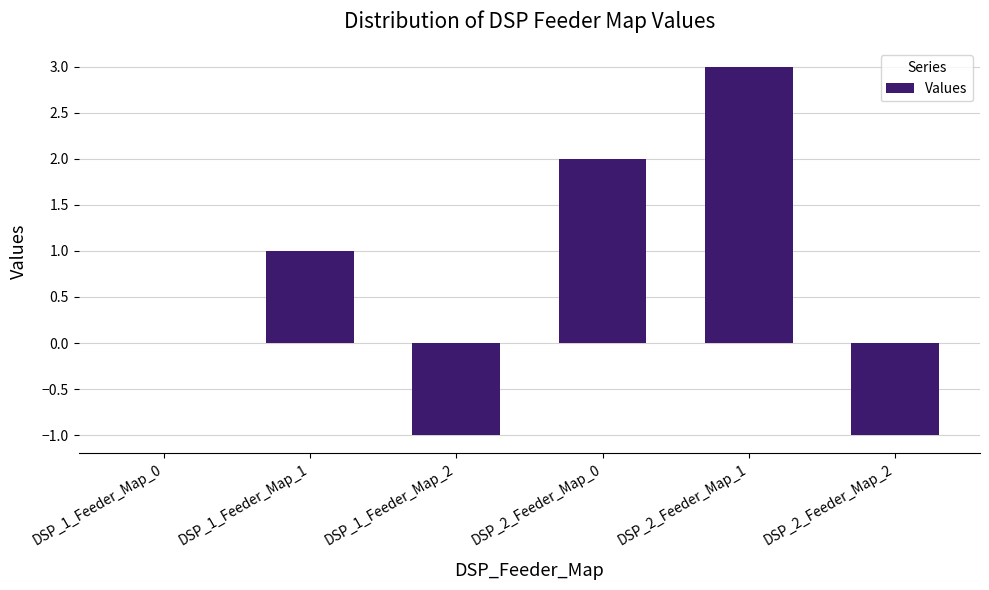

Count the number of categories in the chart.

6